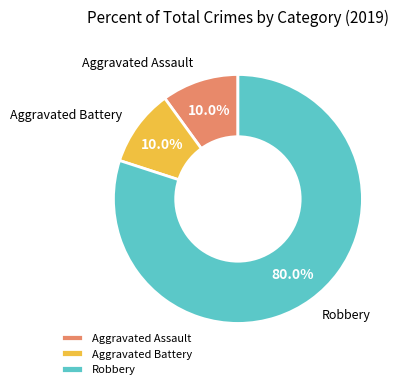

What portion of the pie excludes Aggravated Assault?

90.0%